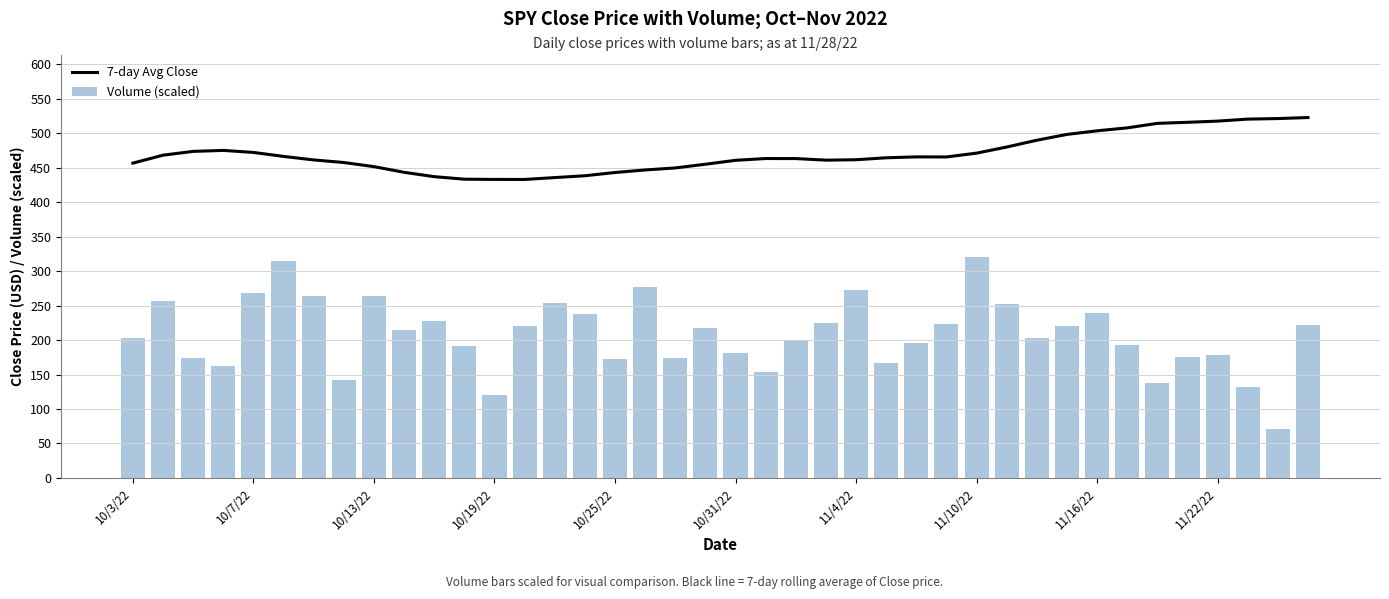

What is the highest value of the 7-day Avg Close series?

522.9